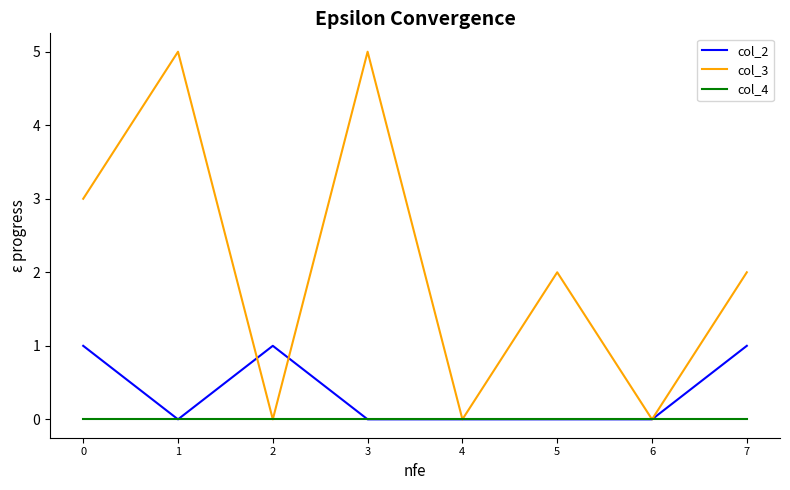

True or false: col_3 has more than 1 interior local peaks.

True